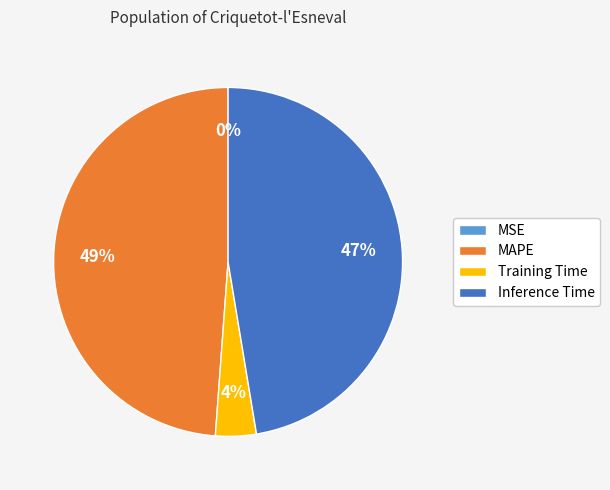

True or false: Training Time accounts for 4% of the total.

True